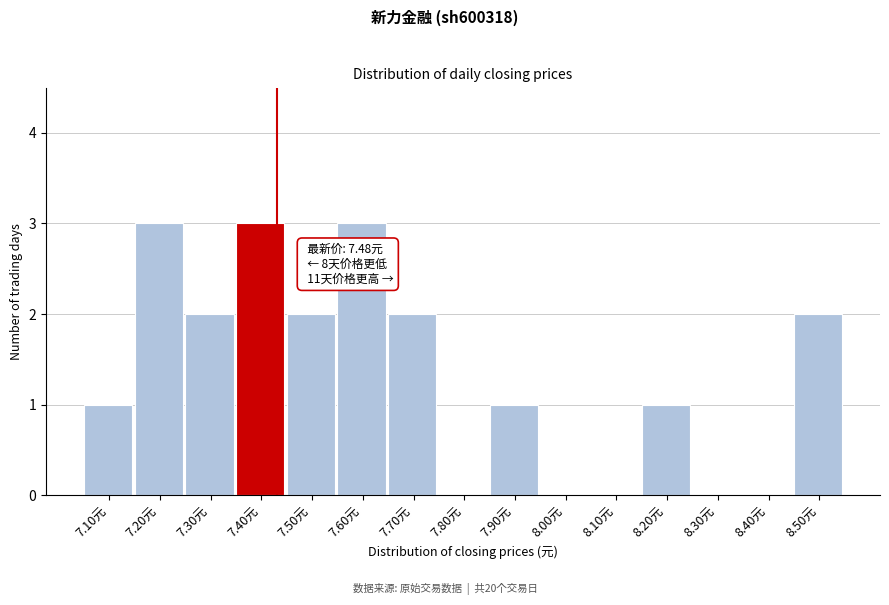

Reading right to left, transcribe all the data shown in this chart.

8.50元=2	8.40元=0	8.30元=0	8.20元=1	8.10元=0	8.00元=0	7.90元=1	7.80元=0	7.70元=2	7.60元=3	7.50元=2	7.40元=3	7.30元=2	7.20元=3	7.10元=1